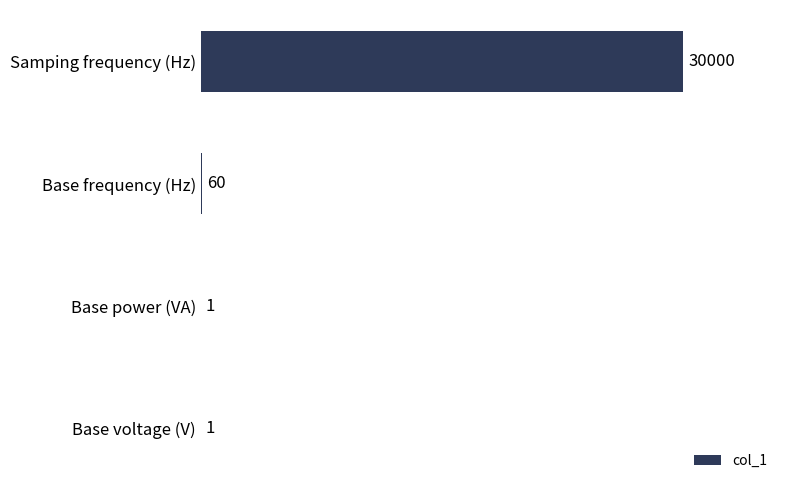

What is the ratio of the value at Base frequency (Hz) to the value at Base voltage (V)?

60.0